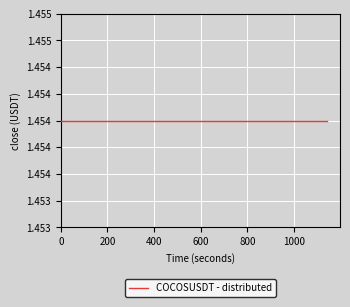

Is it true that high equals 2.4 at 3?

False